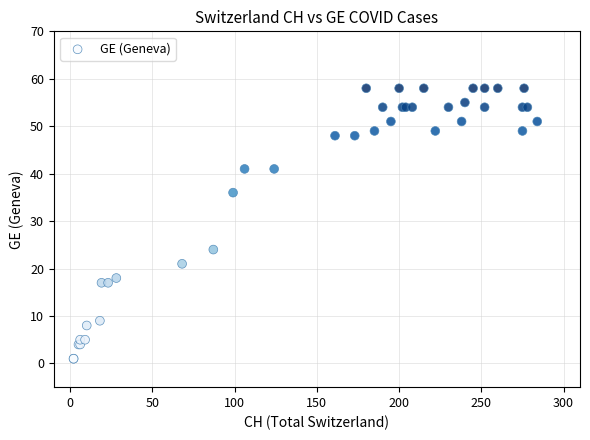

What Y value in the scatter plot is closest to 29?

24